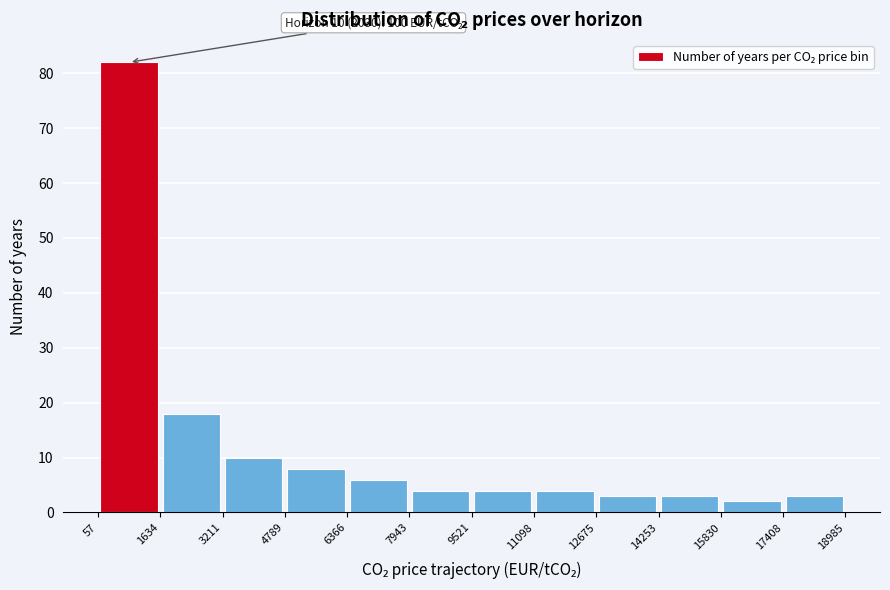

Which range on the x-axis has the tallest bar?

57 to 1634